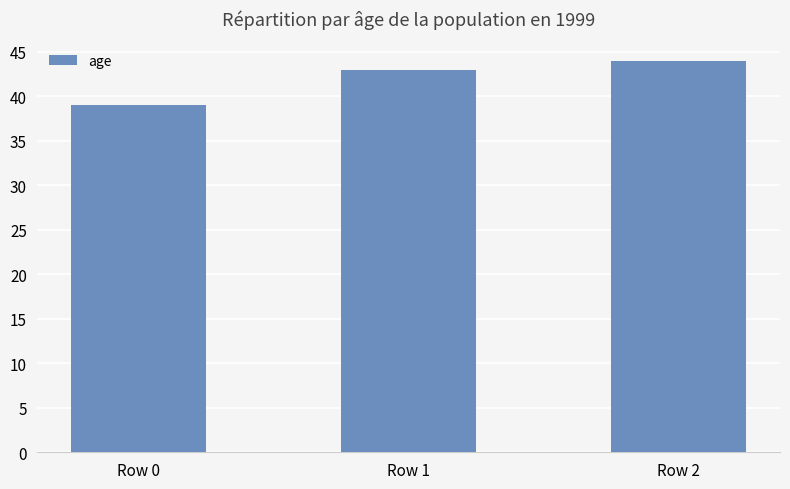

Between Row 1 and Row 0, which is larger?

Row 1